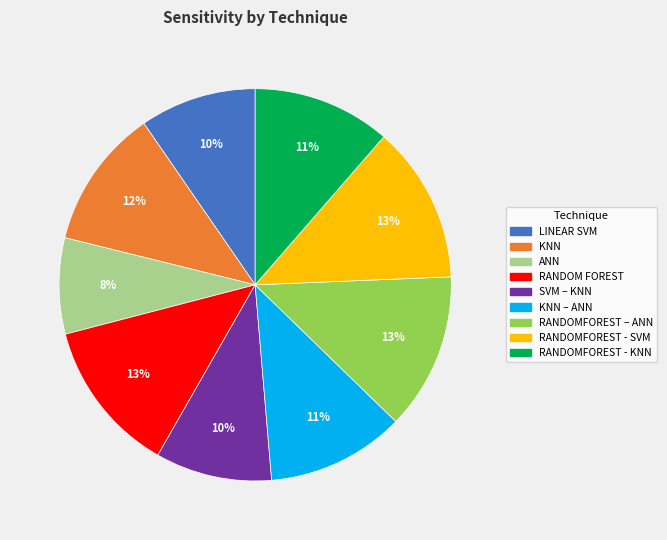

To the nearest percent, what is the average slice percentage?

11%